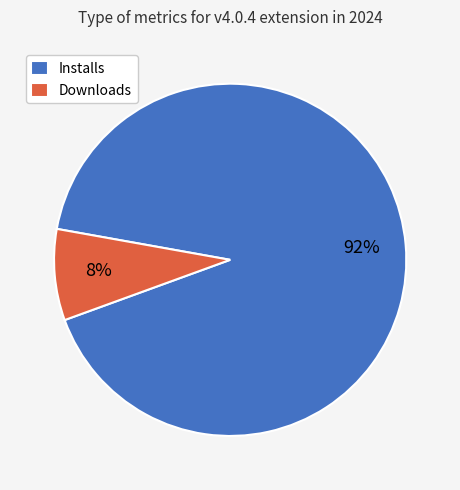

How many segments does this pie chart have?

2